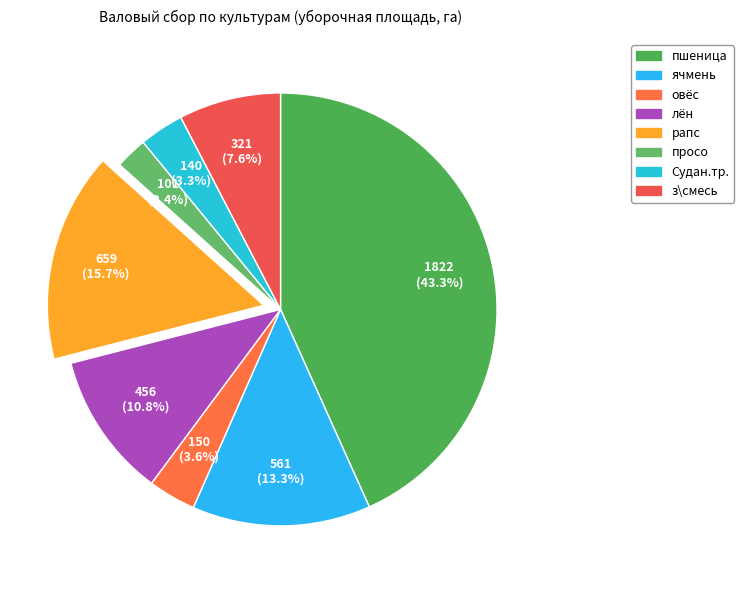

What percentage do ячмень and рапс together represent?

29.0%